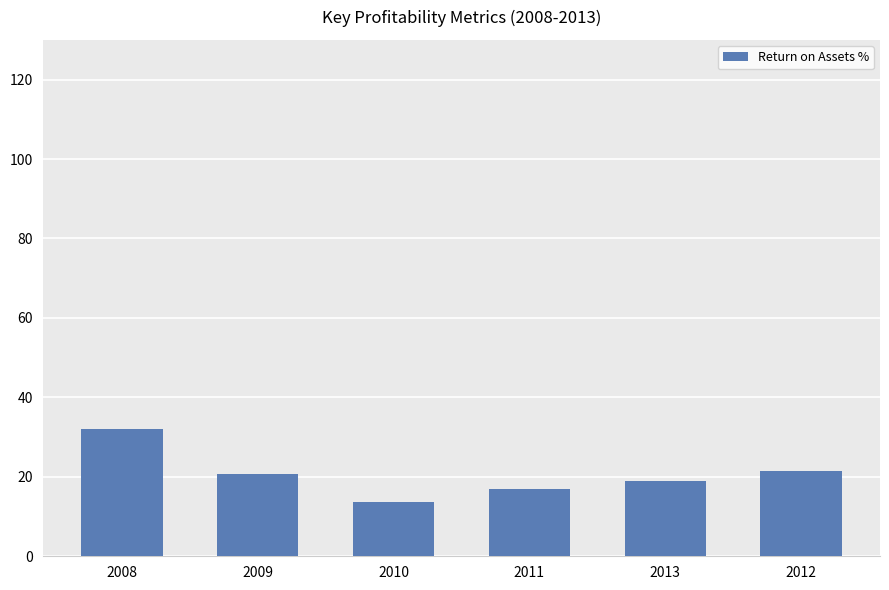

What is the difference between the values at 2012 and 2010?

7.8